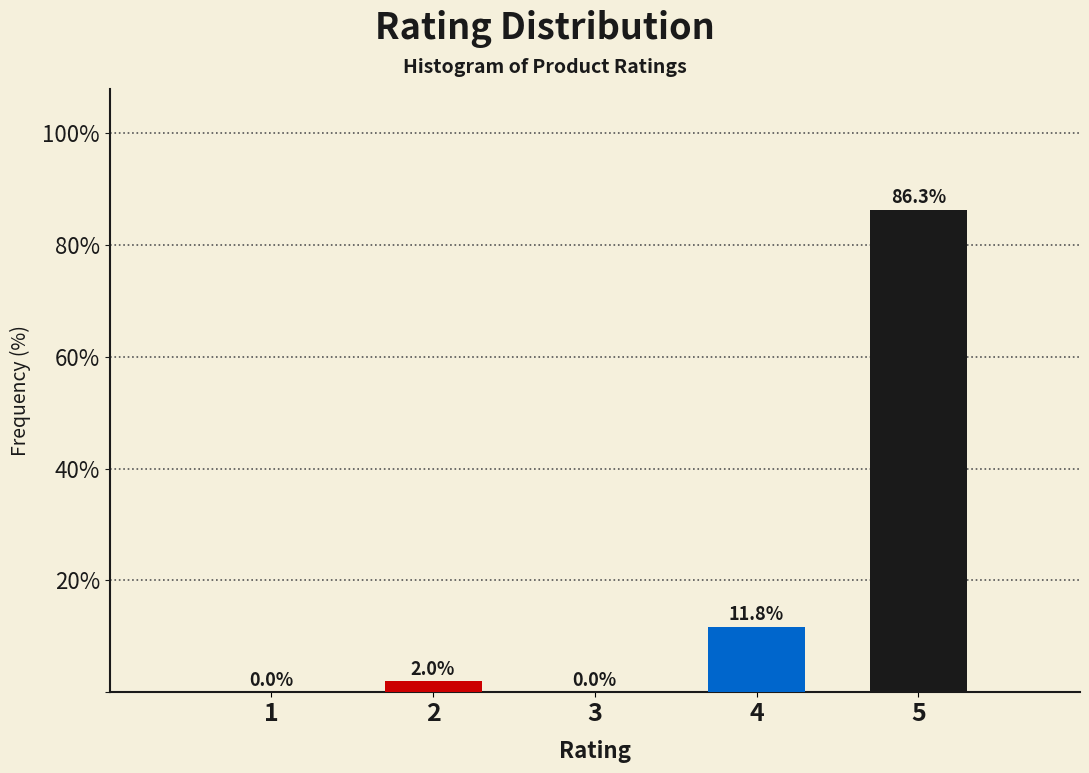

Reading left to right, what are all the values shown in this chart?

1=0.0	2=2.0	3=0.0	4=11.8	5=86.3